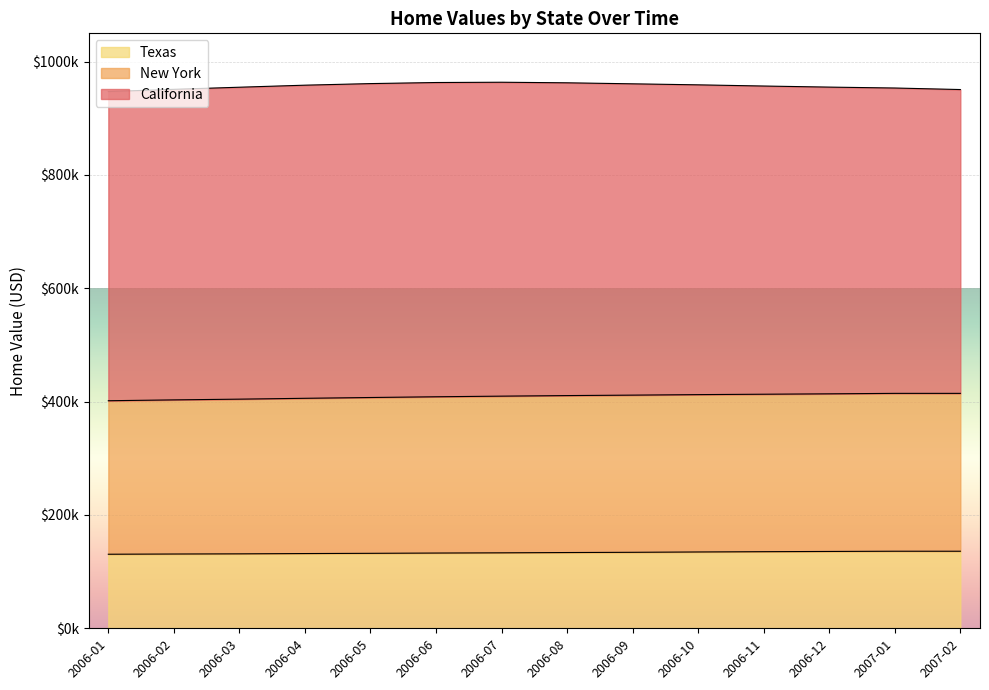

What is the difference between the Texas values at 2006-11 and 2007-01?

800